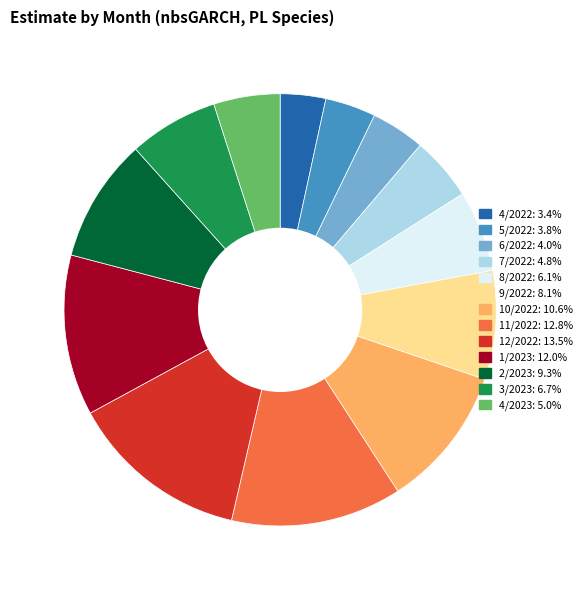

Which slice is the largest?

12/2022